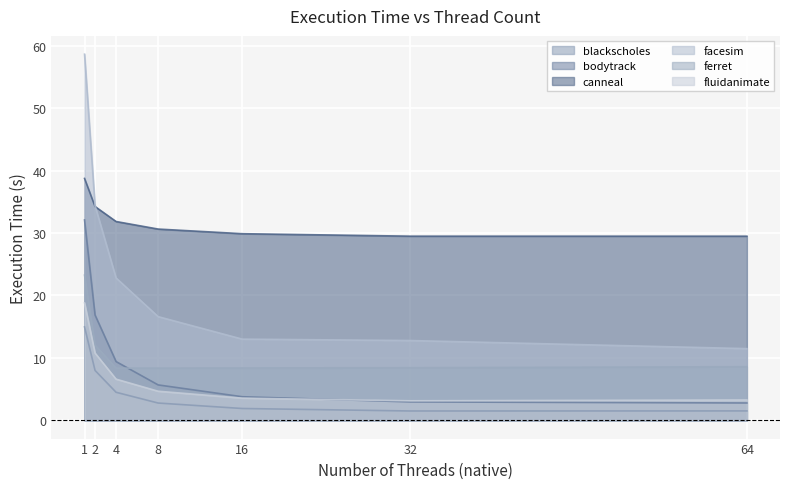

List the series in order of their peak value, lowest first.

blackscholes, fluidanimate, ferret, bodytrack, canneal, facesim